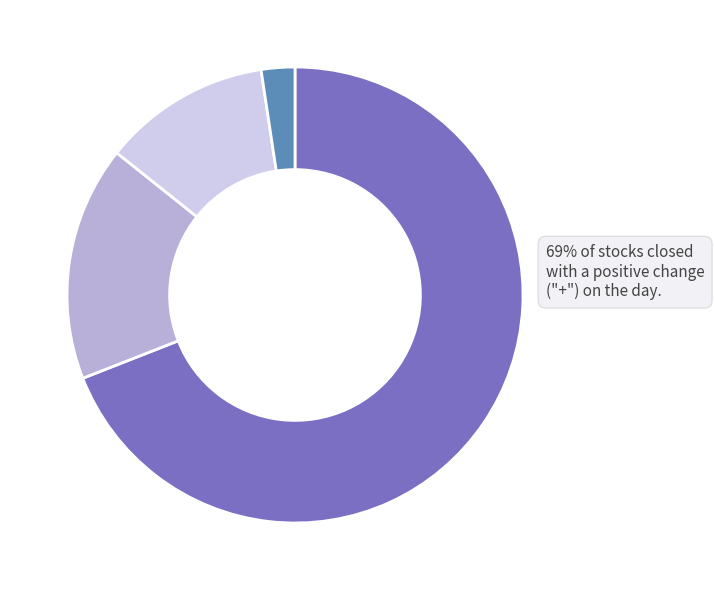

Is there any slice that represents more than half of the pie?

Yes